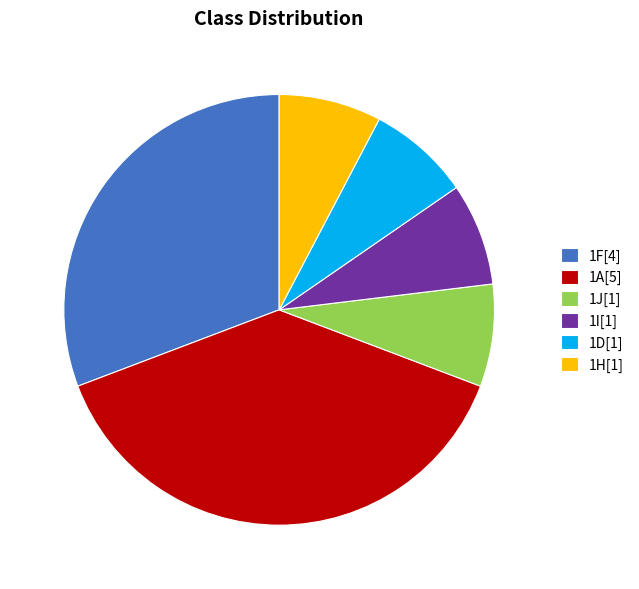

Does any single category account for the majority?

No